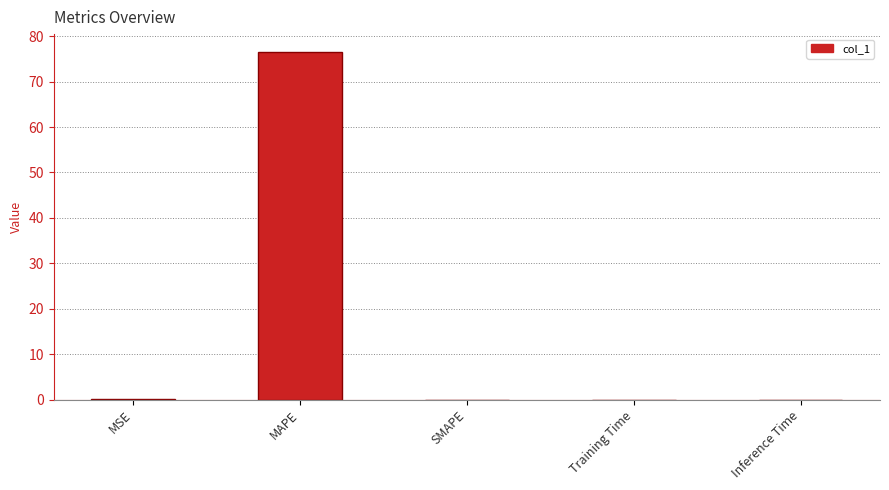

How many categories are shown in the chart?

5